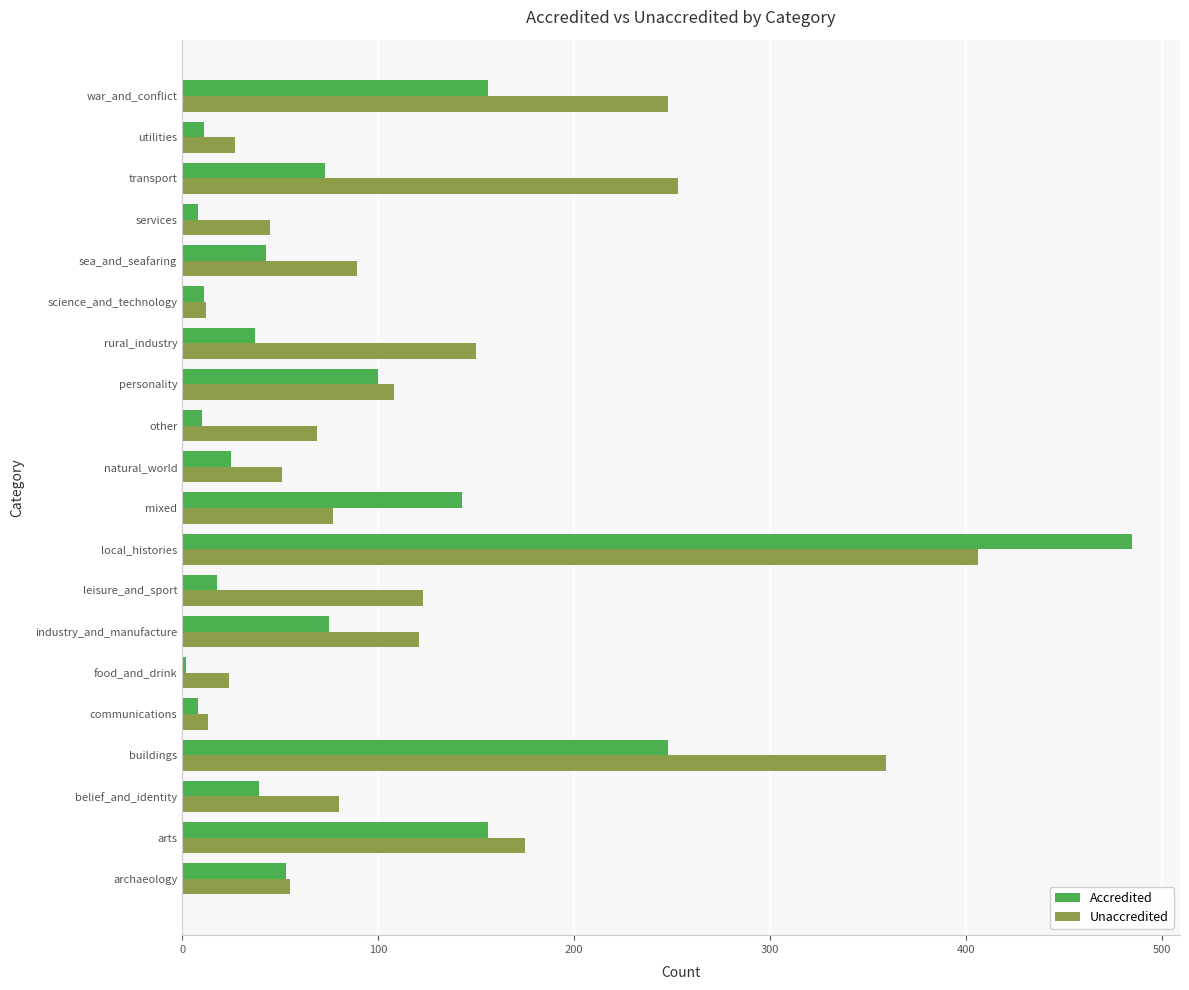

Is it true that Accredited equals 37 at rural_industry?

True